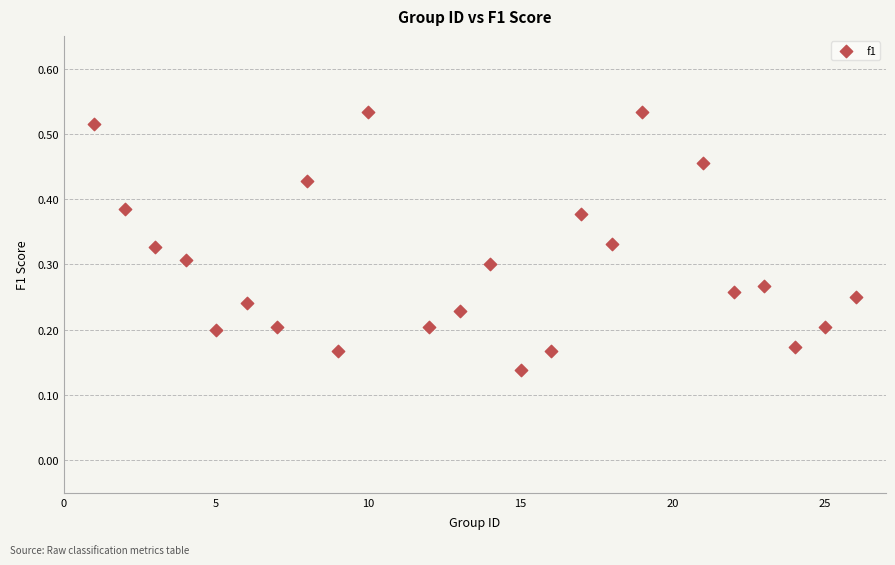

What is the range of X values (max minus min)?

25.0